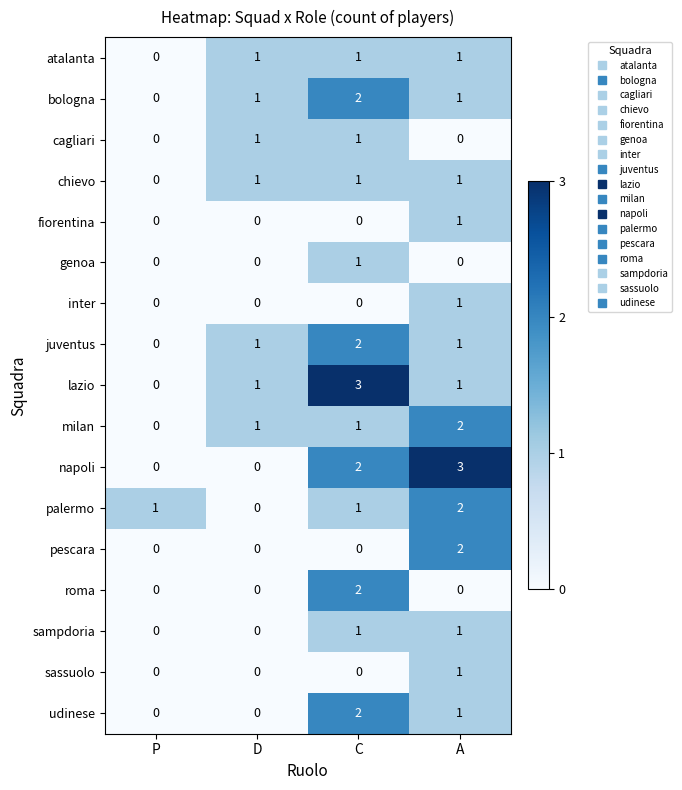

Count the udinese values in the range 0 to 2.

4